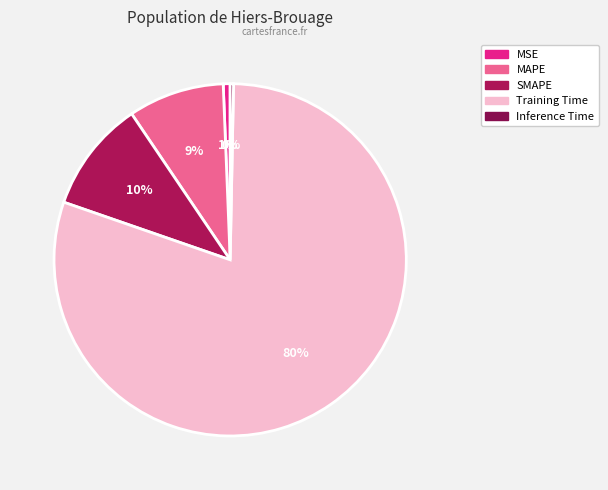

To the nearest percent, what is the combined percentage of MSE and SMAPE?

11%